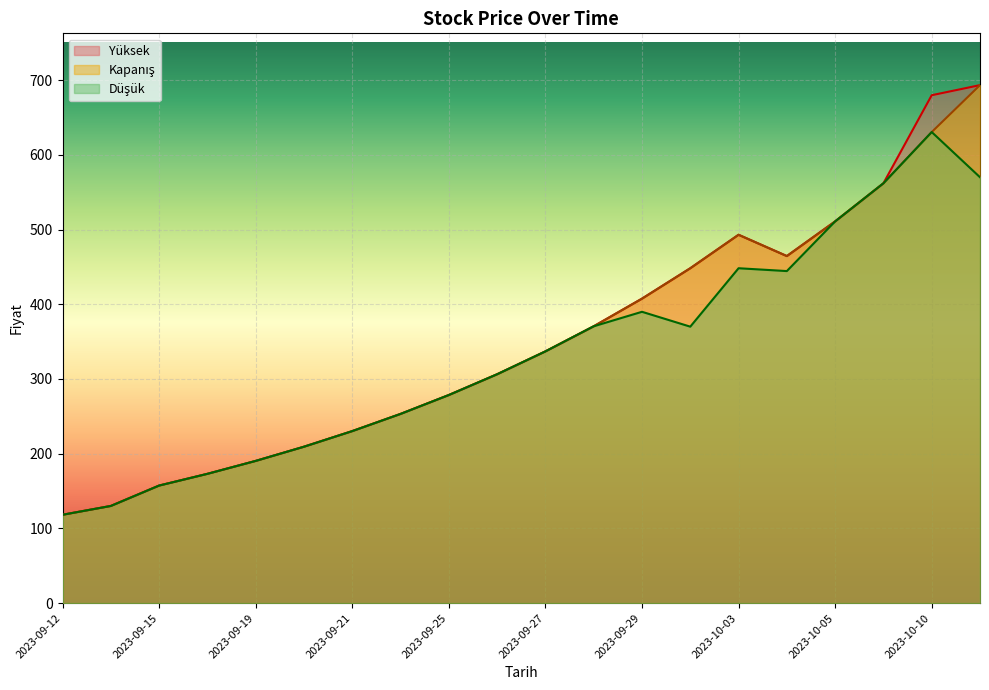

What is the label of the 20th point from the right?

2023-09-12